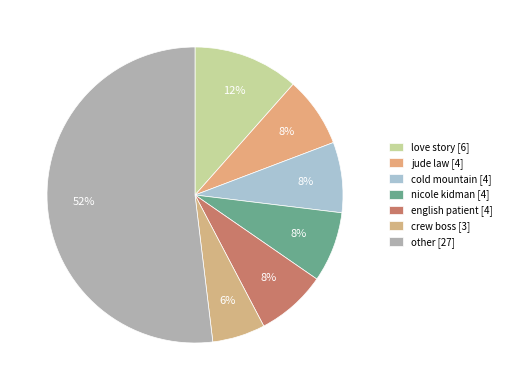

The english patient slice represents 8% of the pie. True or false?

True